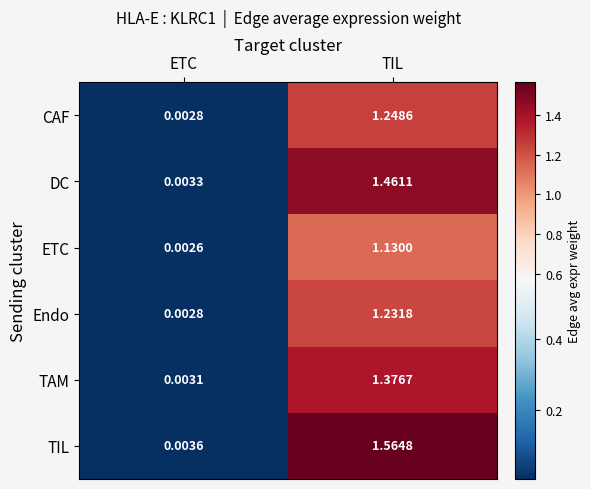

Which category has the lowest value in the ETC series?

ETC